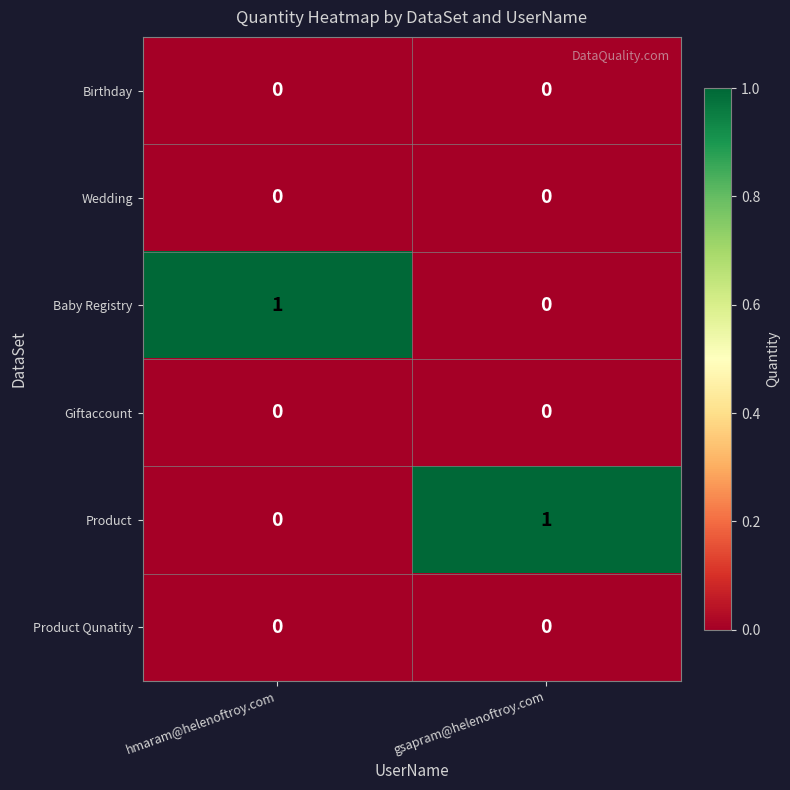

Reading left to right, list all the values displayed in this chart.

Birthday: hmaram@helenoftroy.com=0	gsapram@helenoftroy.com=0
Wedding: hmaram@helenoftroy.com=0	gsapram@helenoftroy.com=0
Baby Registry: hmaram@helenoftroy.com=1	gsapram@helenoftroy.com=0
Giftaccount: hmaram@helenoftroy.com=0	gsapram@helenoftroy.com=0
Product: hmaram@helenoftroy.com=0	gsapram@helenoftroy.com=1
Product Qunatity: hmaram@helenoftroy.com=0	gsapram@helenoftroy.com=0